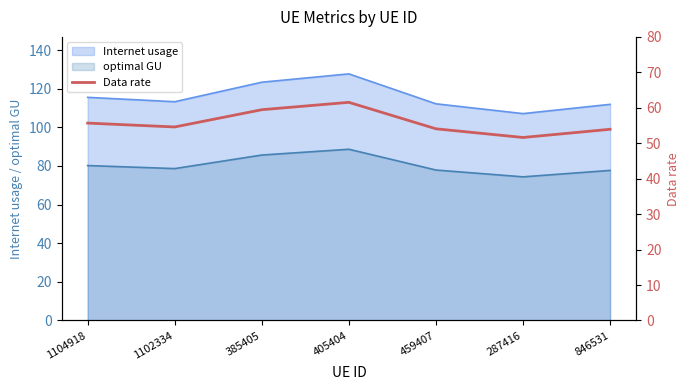

Is it true that Internet usage equals 173.8 at 385405?

False